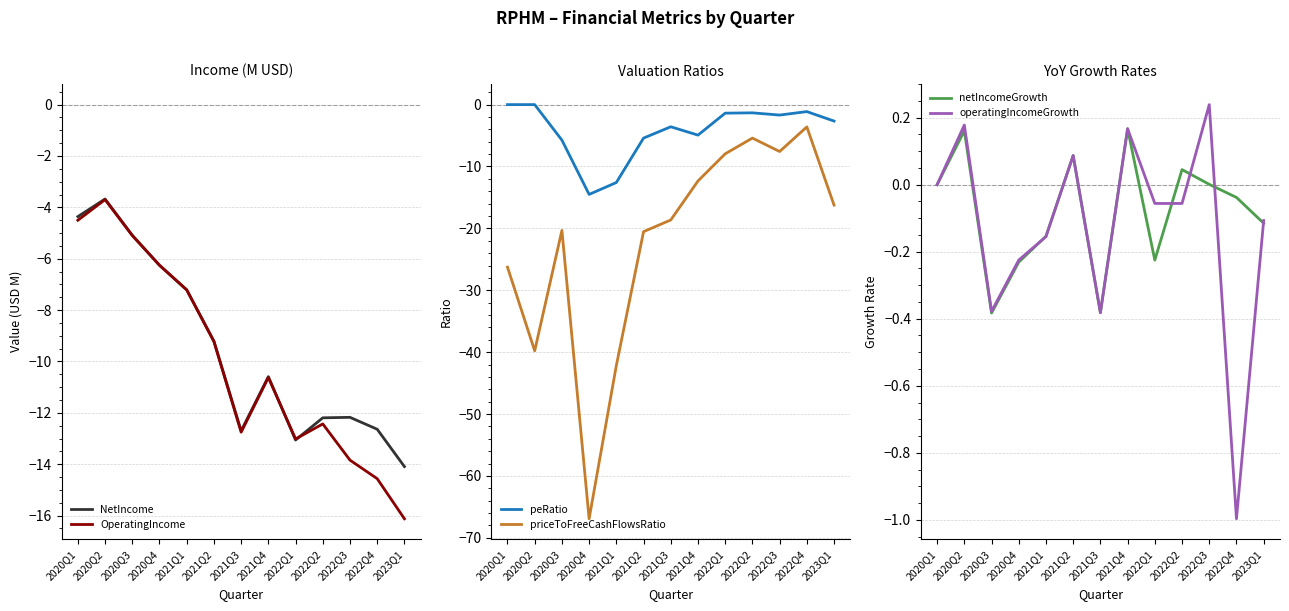

What is the label of the 6th point from the right?

2021Q4